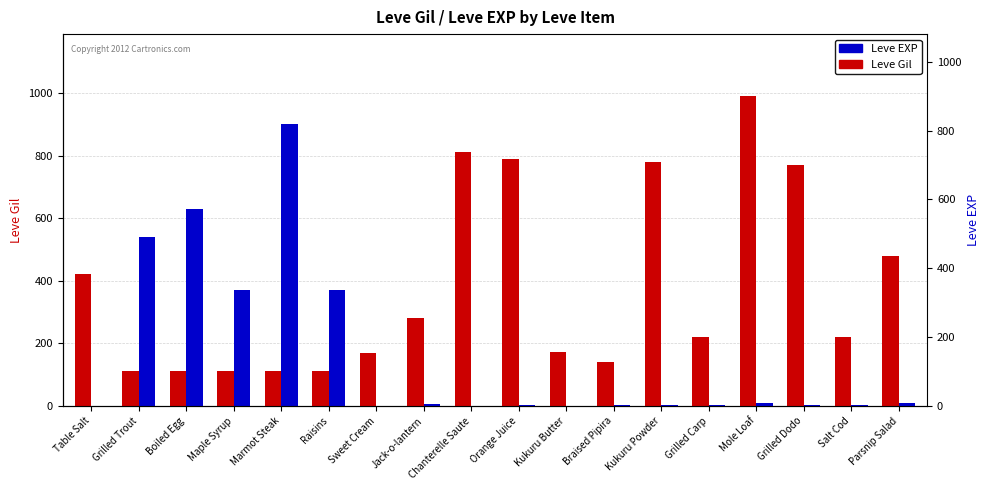

What is the label of the 12th bar from the left?

Braised Pipira